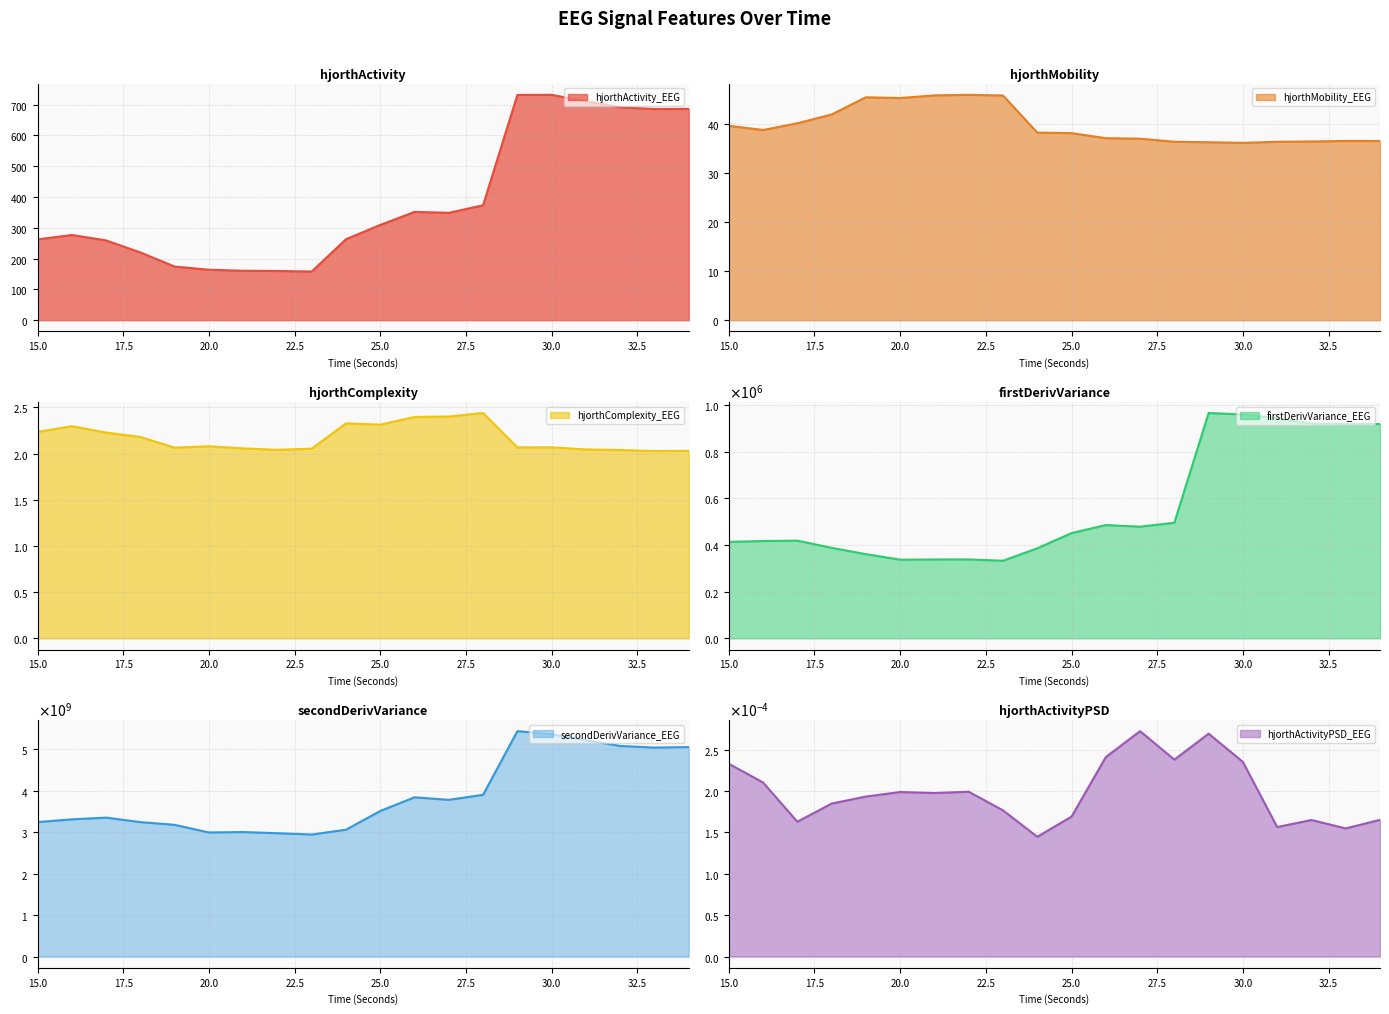

Count the number of categories in the chart.

20